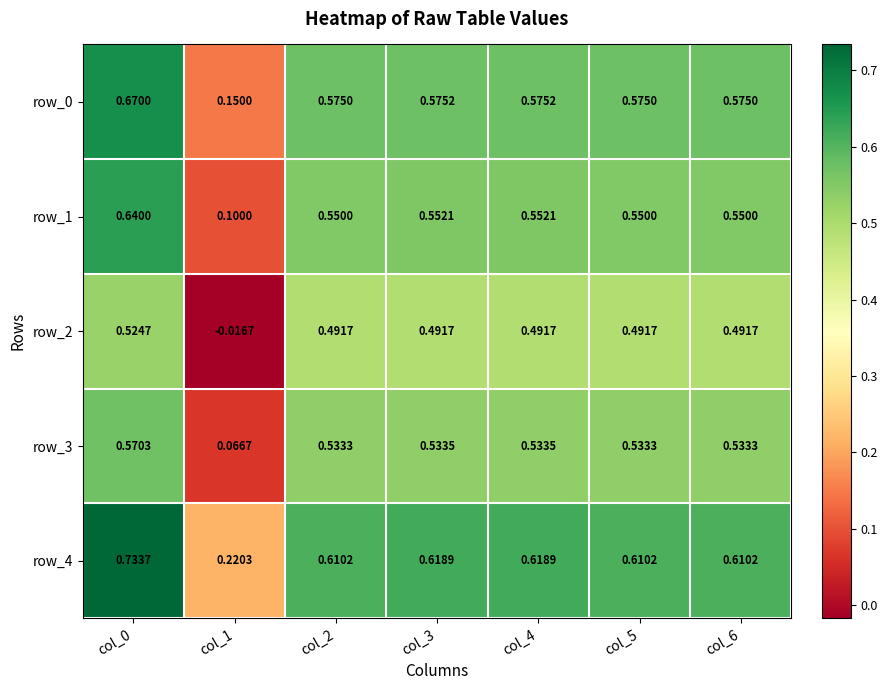

At which label is row_3 closest to 0?

col_1